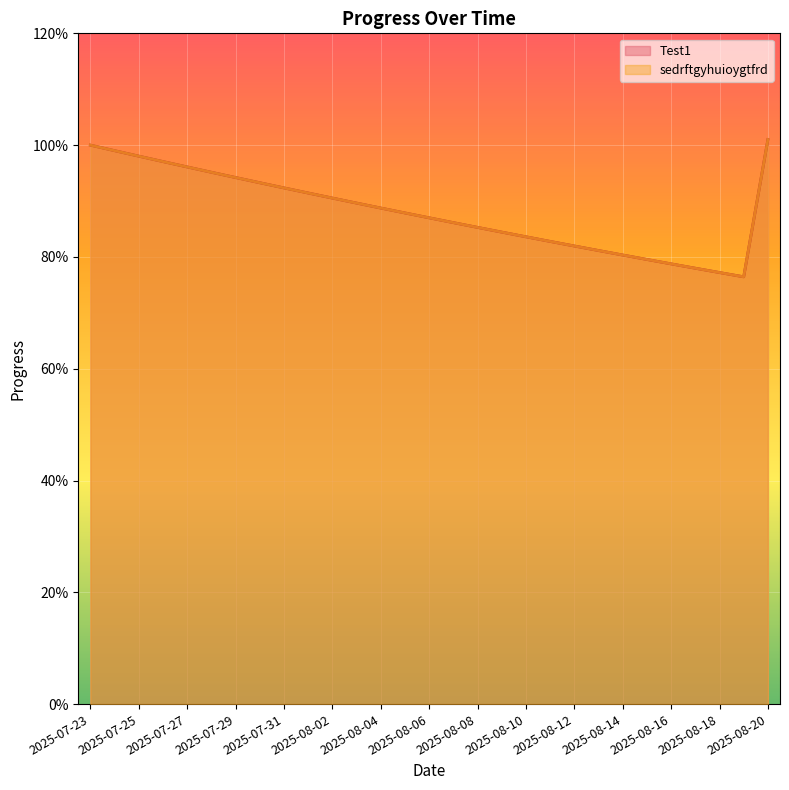

At 2025-08-02, list the series in order from smallest to largest.

Test1, sedrftgyhuioygtfrd